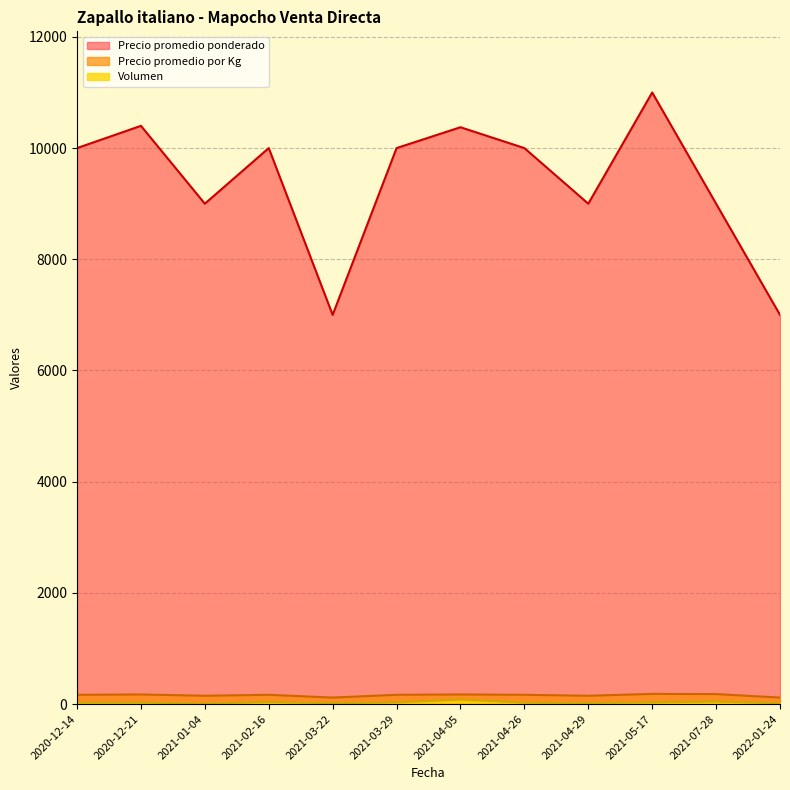

Which series has the widest spread of values?

Precio promedio ponderado